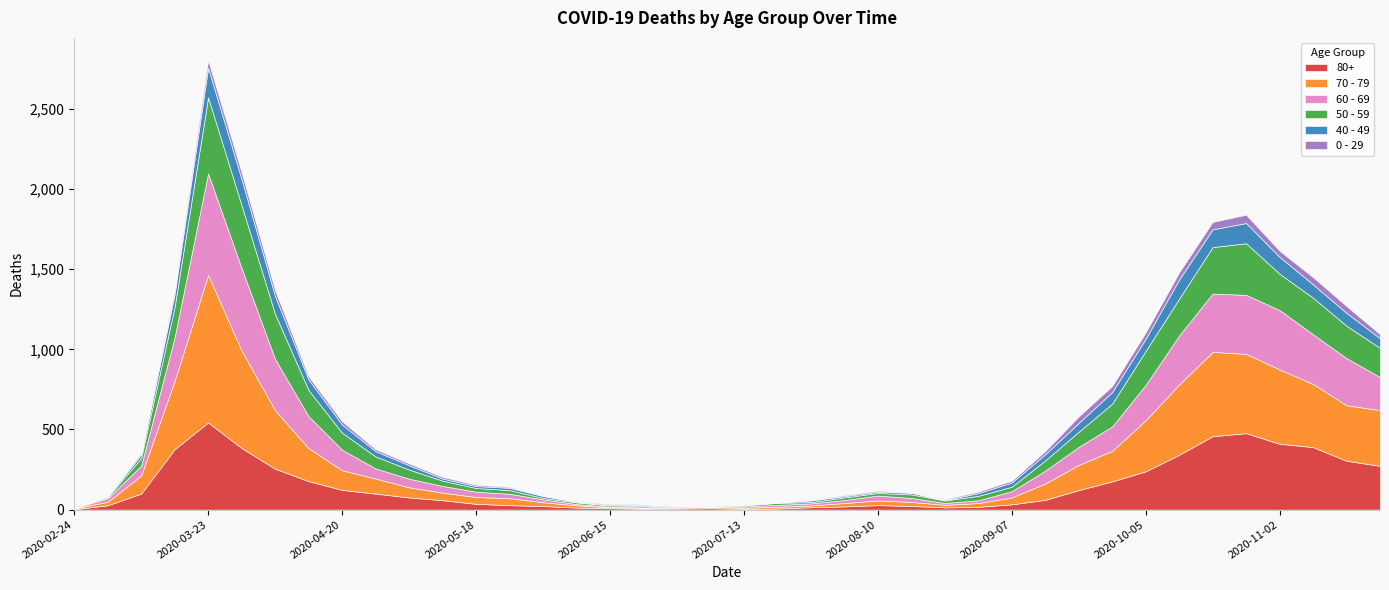

True or false: 80+ has a value of 59 at 2020-05-11.

True